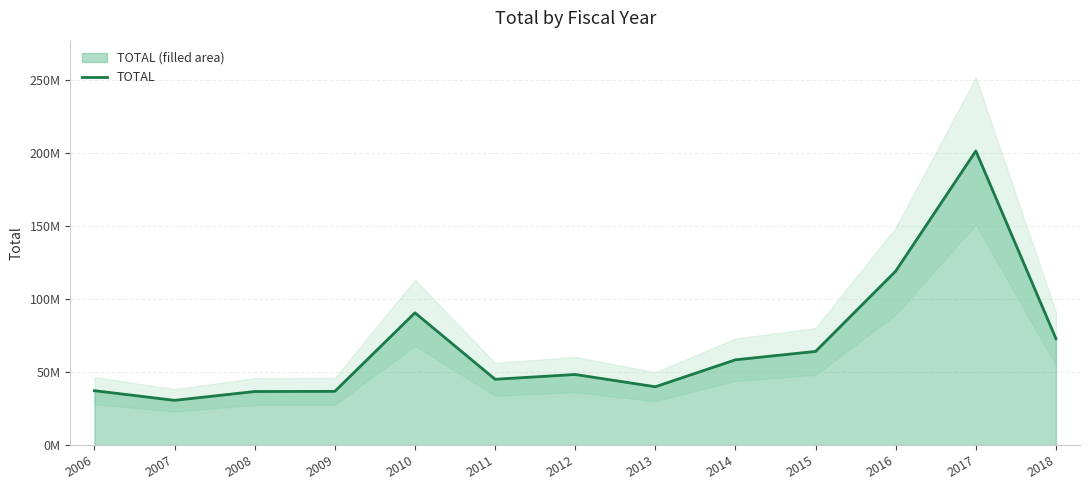

Is it true that the value at 2017 is 342441103.3?

False